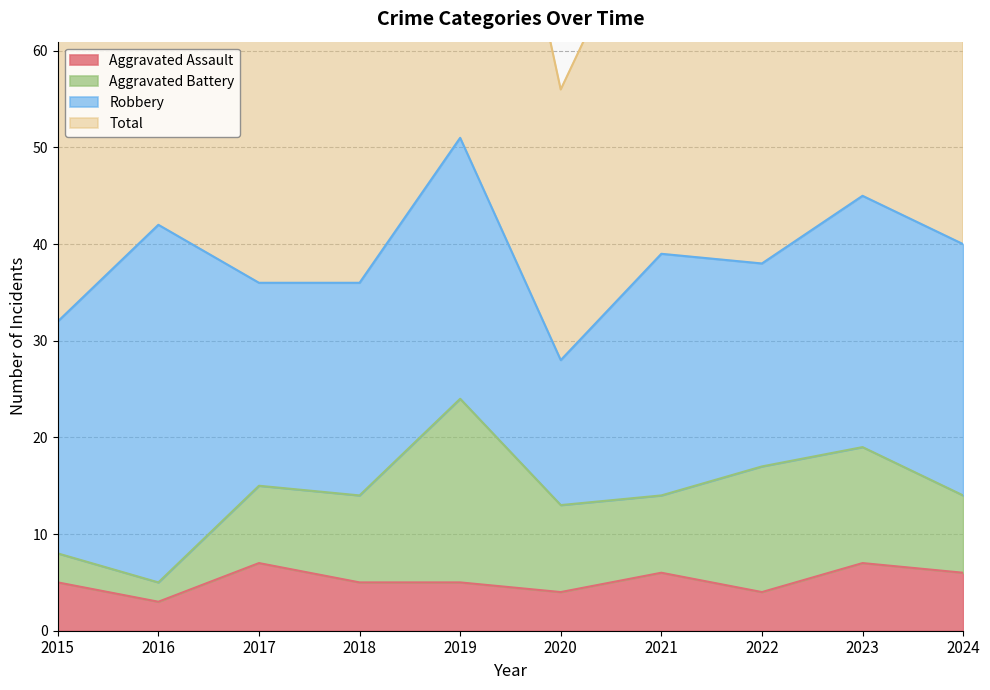

What is the smallest value displayed?

3